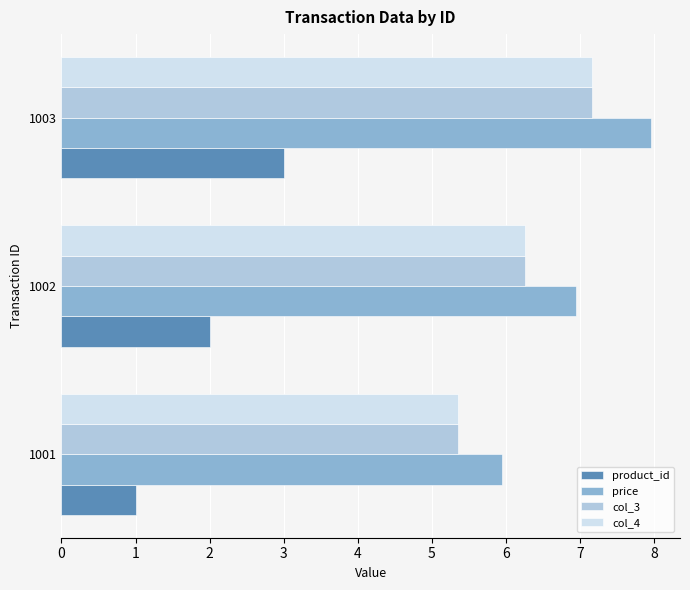

Which category has the highest value in the col_4 series?

1003